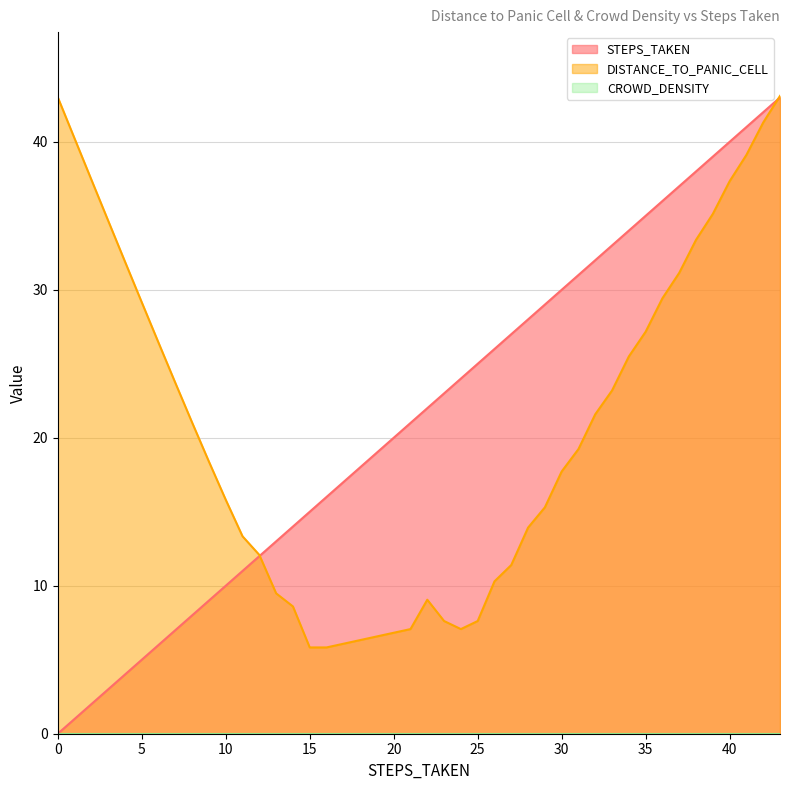

Which series changed the most between 0 and 10?

DISTANCE_TO_PANIC_CELL